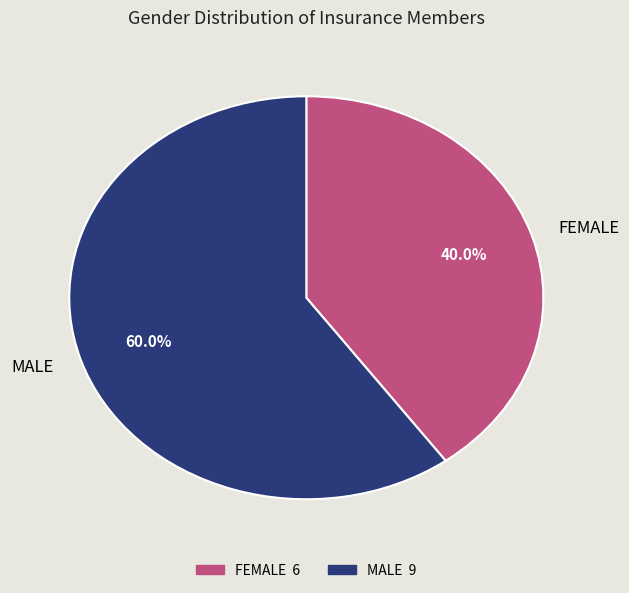

Rank the categories by value from highest to lowest.

MALE, FEMALE